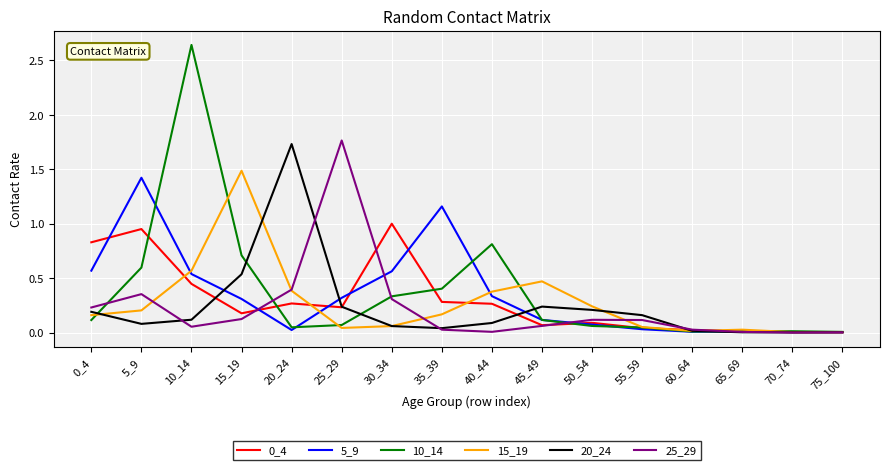

At which label does 20_24 reach its peak?

20_24